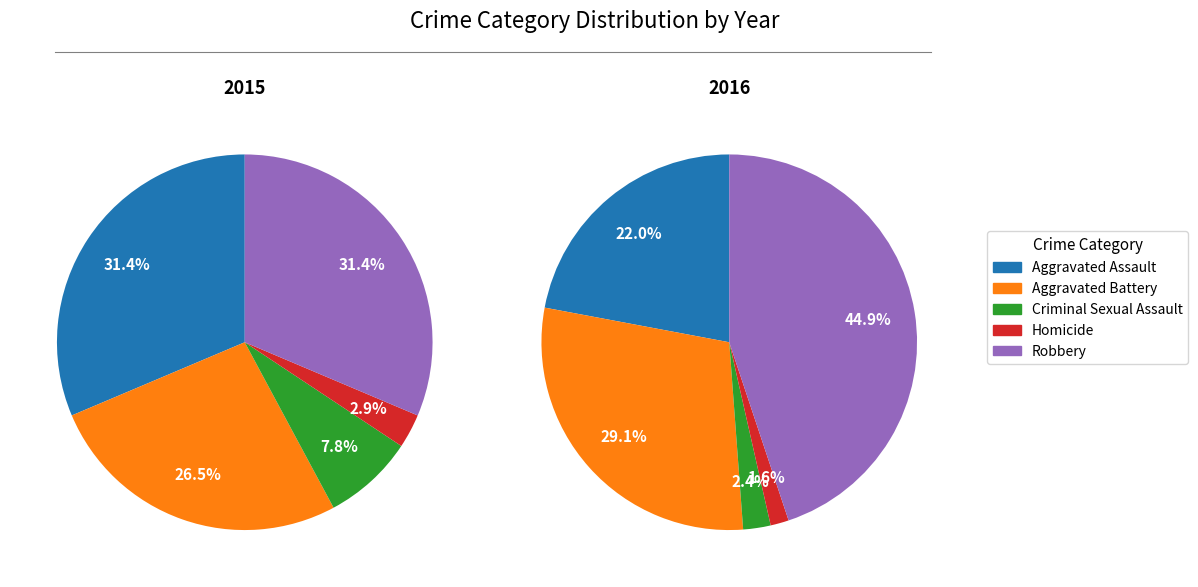

Count the number of slices in the pie.

5